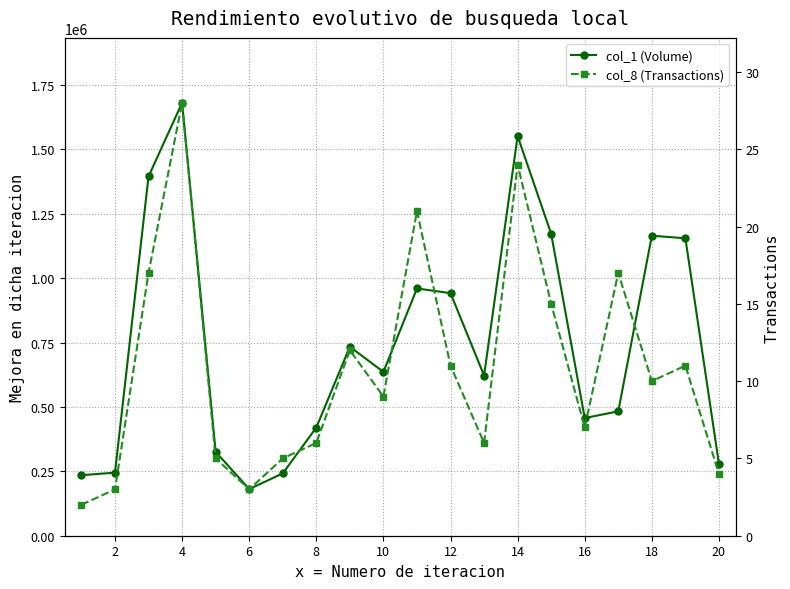

Is the value of col_8 (Transactions) at 16 greater than the value of col_1 (Volume) at 8?

No